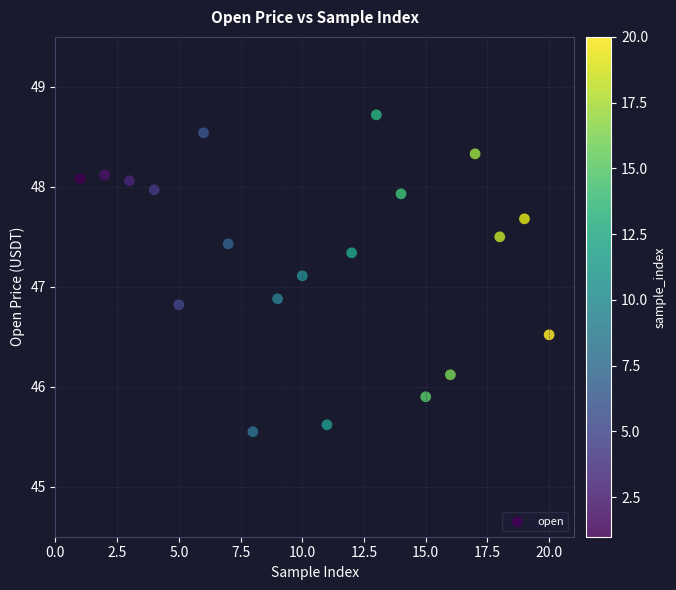

What is the range of X values (max minus min)?

19.0